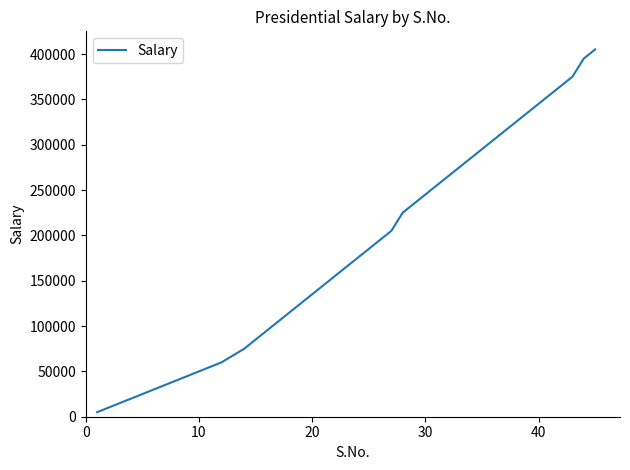

What is the difference between the maximum and minimum values?

400000